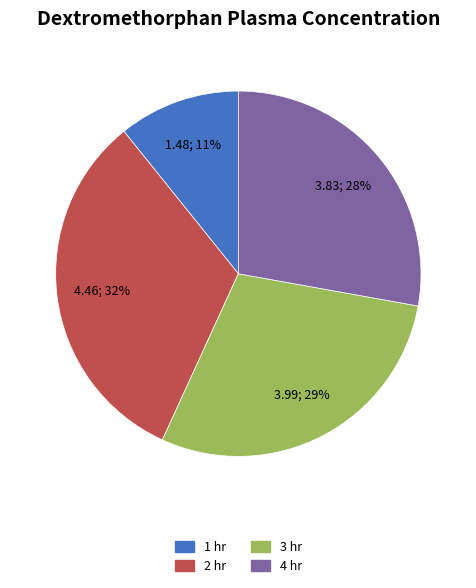

To the nearest percent, what portion does 4 hr represent?

28%